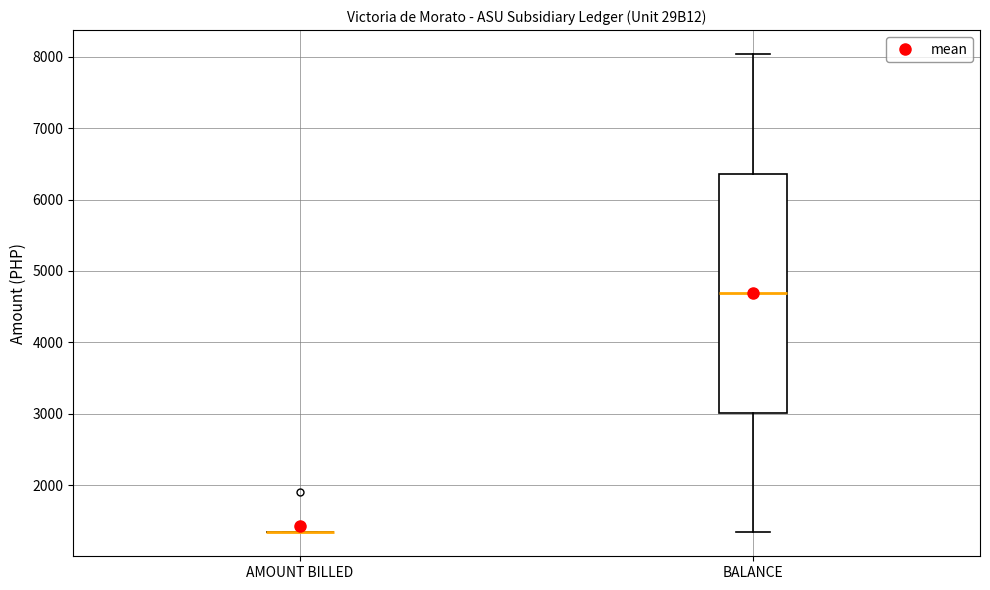

Reading left to right, transcribe this box plot: for each box, give where its median line is, the range the box spans, and where its two whiskers end, as read against the y-axis. The values are not printed on the chart, so give them approximately, as read against the axis.

AMOUNT BILLED: box collapsed to a line at 1300, whiskers 1300 to 1300
BALANCE: median 4700, box 3000 to 6400, whiskers 1300 to 8000